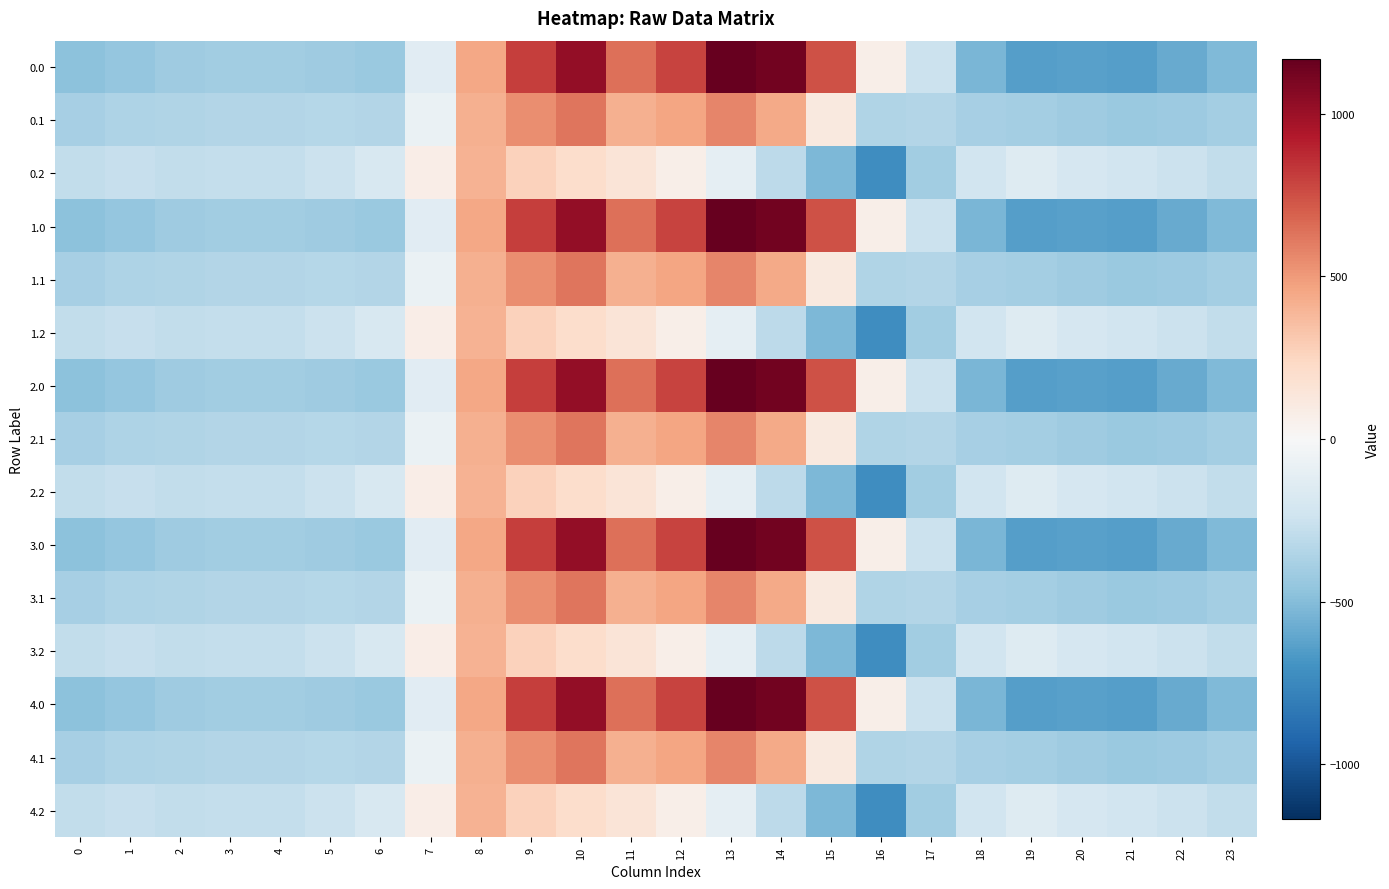

What is the smallest value displayed?

-721.2